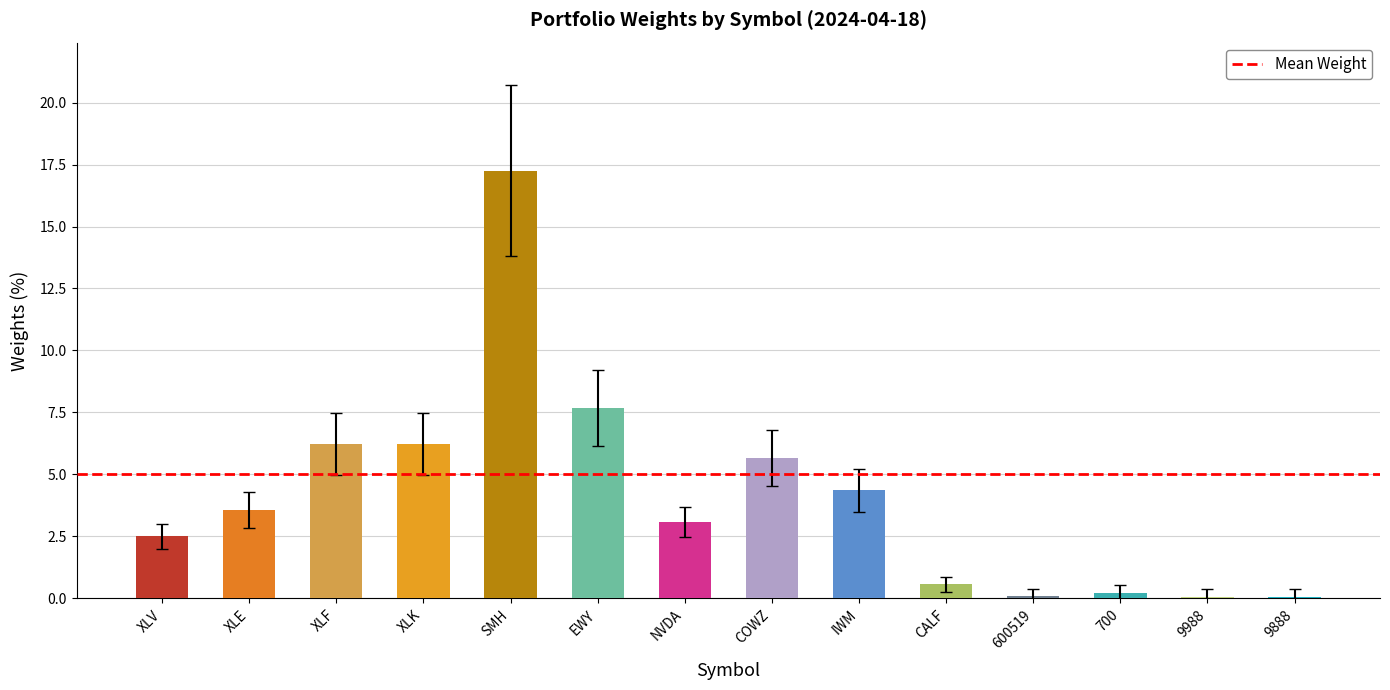

Are the bars horizontal?

No